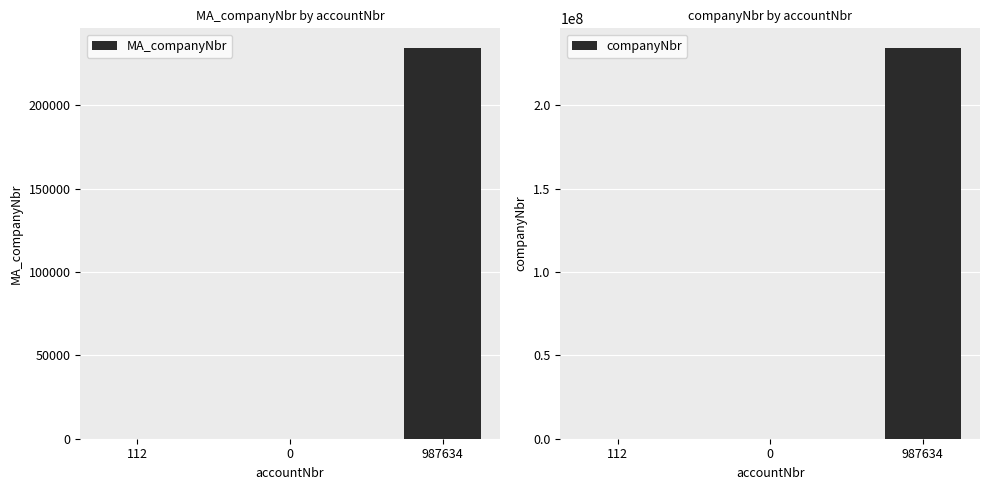

Which label corresponds to the largest value in the chart?

987634